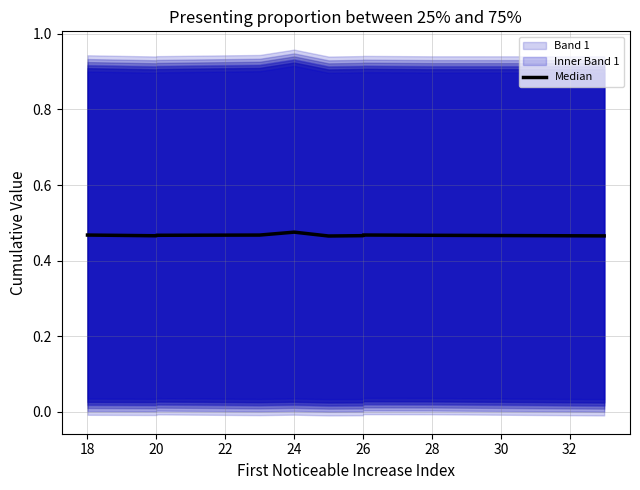

Where is the data nearest to the value 0?

26